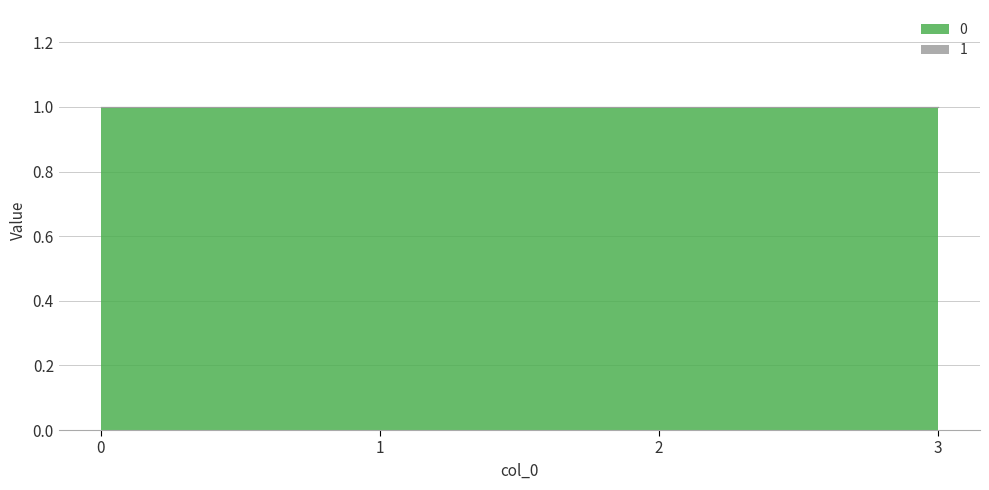

Rank the series by their average value, from lowest to highest.

1, 0